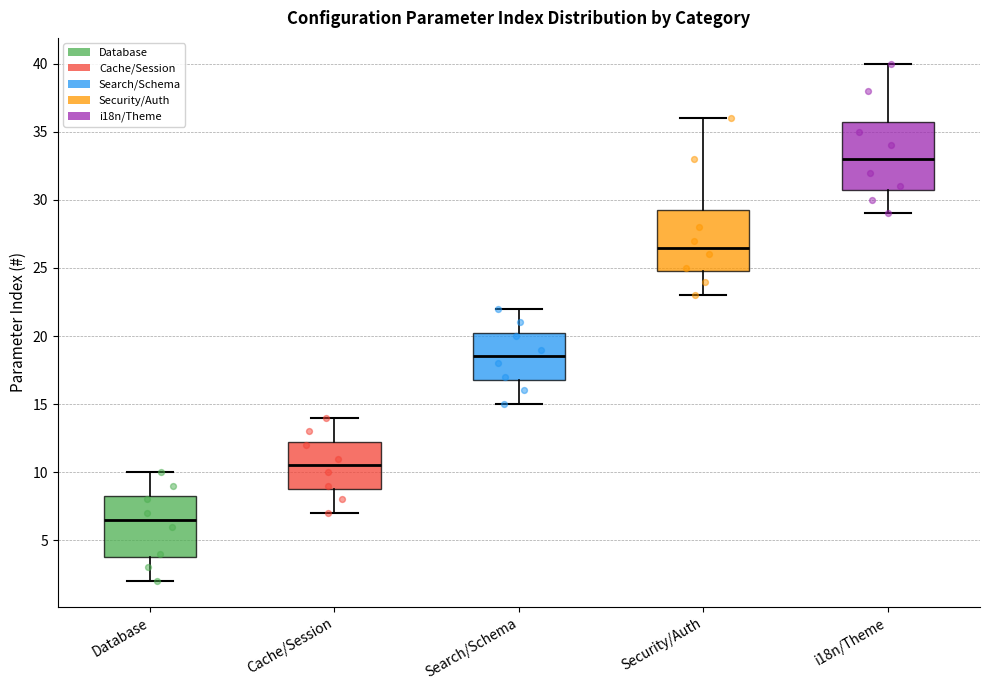

Reading left to right, transcribe this box plot: for each box, give where its median line is, the range the box spans, and where its two whiskers end, as read against the y-axis. The values are not printed on the chart, so give them approximately, as read against the axis.

Database: median 6.5, box 4.0 to 8.5, whiskers 2.0 to 10.0
Cache/Session: median 10.5, box 9.0 to 12.5, whiskers 7.0 to 14.0
Search/Schema: median 18.5, box 17.0 to 20.5, whiskers 15.0 to 22.0
Security/Auth: median 26.5, box 25.0 to 29.5, whiskers 23.0 to 36.0
i18n/Theme: median 33.0, box 31.0 to 36.0, whiskers 29.0 to 40.0